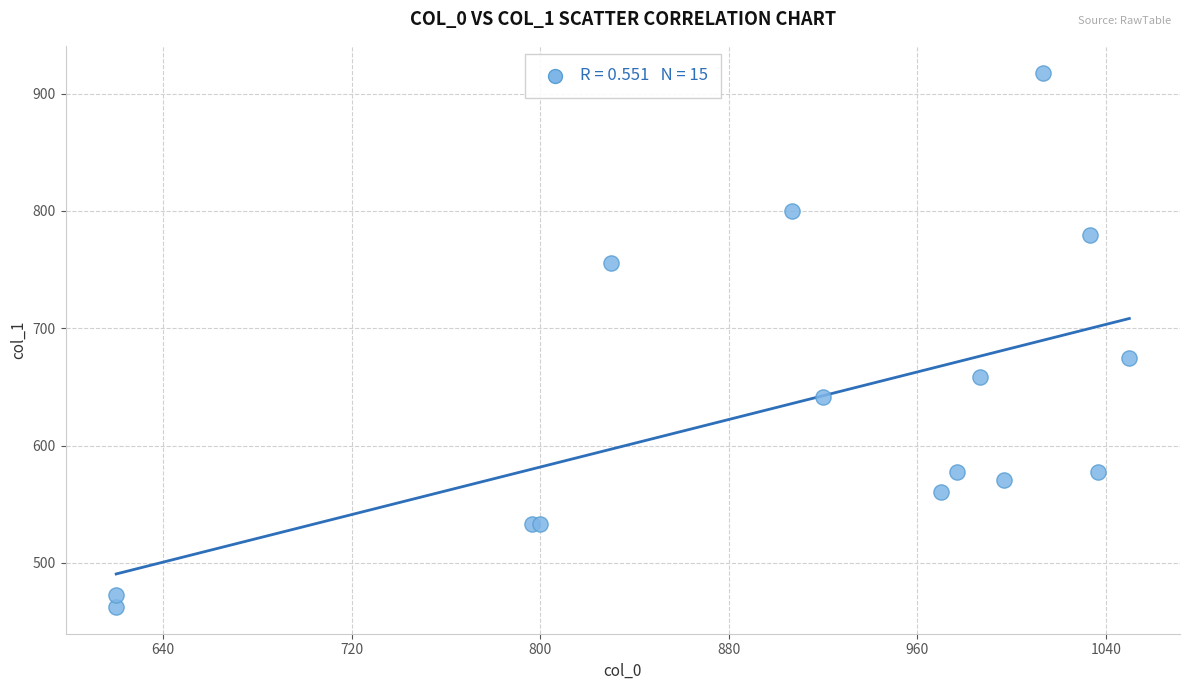

What Y value in the scatter plot is closest to 690?

675.0